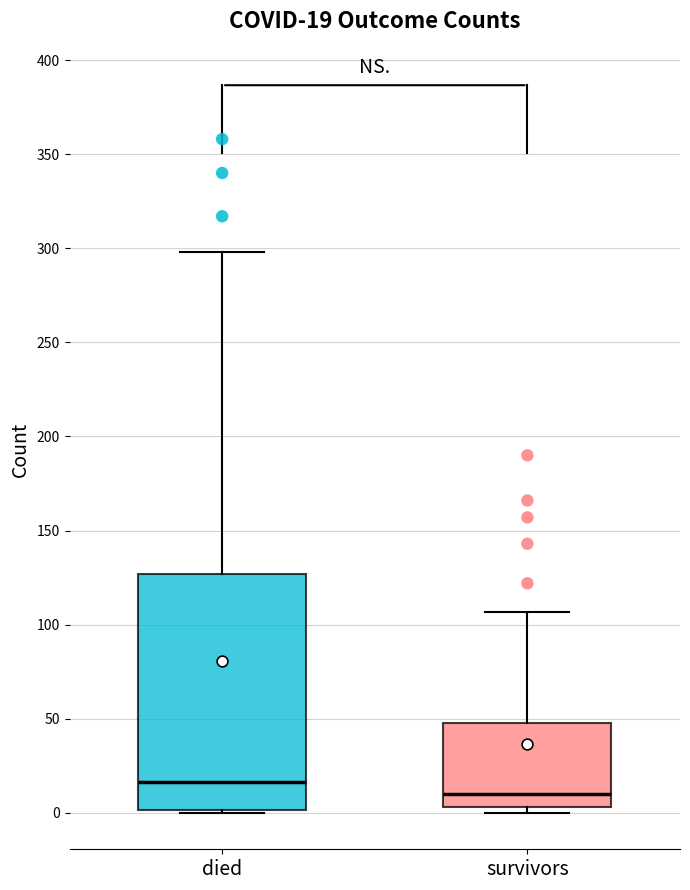

Which box is the tallest, from its lower edge to its upper edge?

died